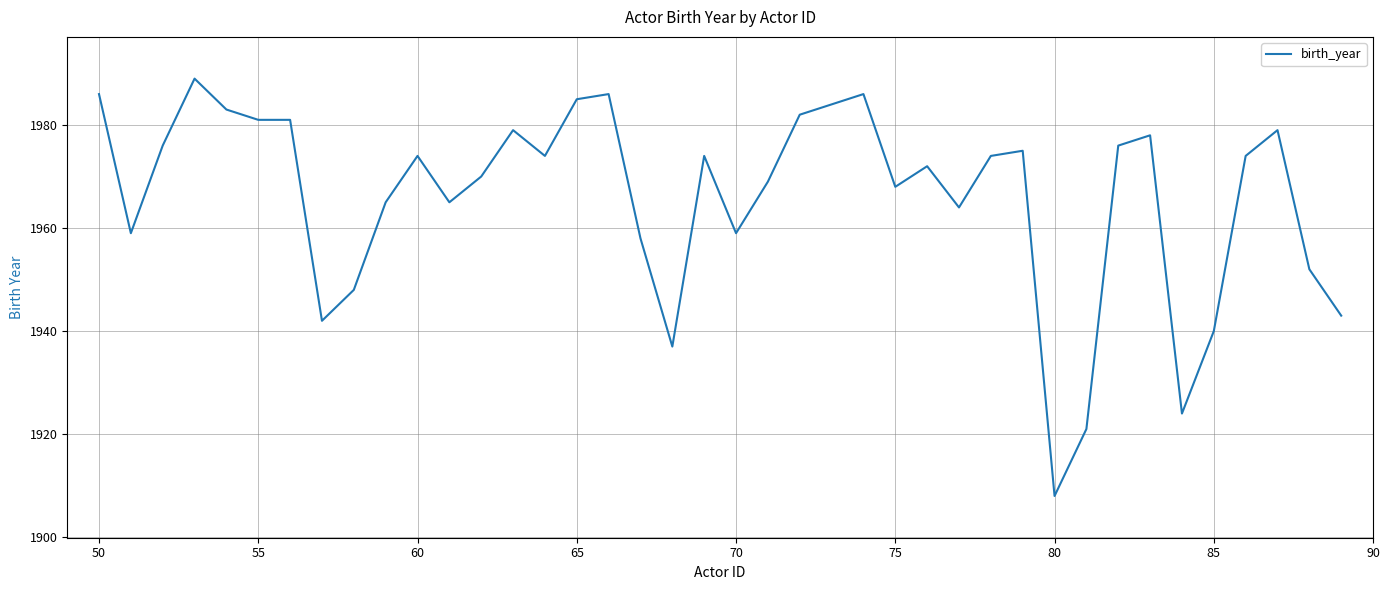

What is the average value?

1966